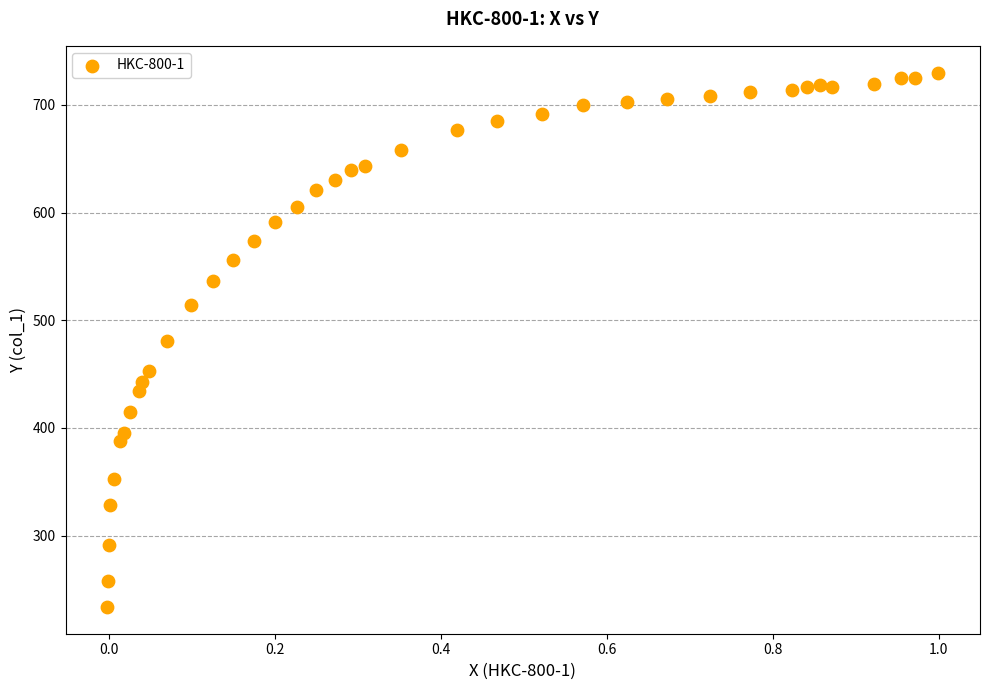

What is the range of X values (max minus min)?

1.0